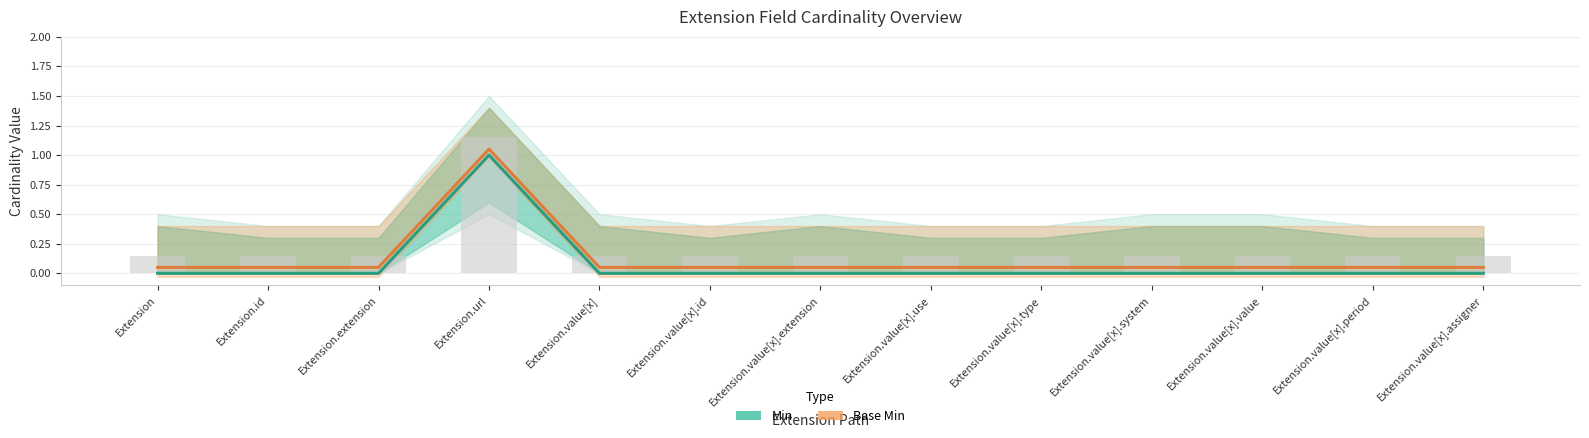

What is the label of the 7th bar from the left?

Extension.value[x].extension